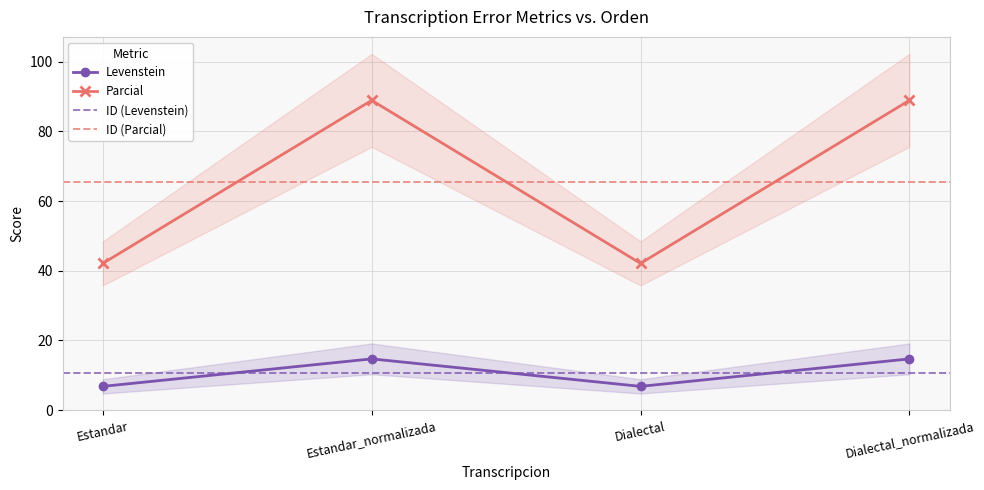

What is the value of the Levenstein point at the 3rd from the left?

6.8